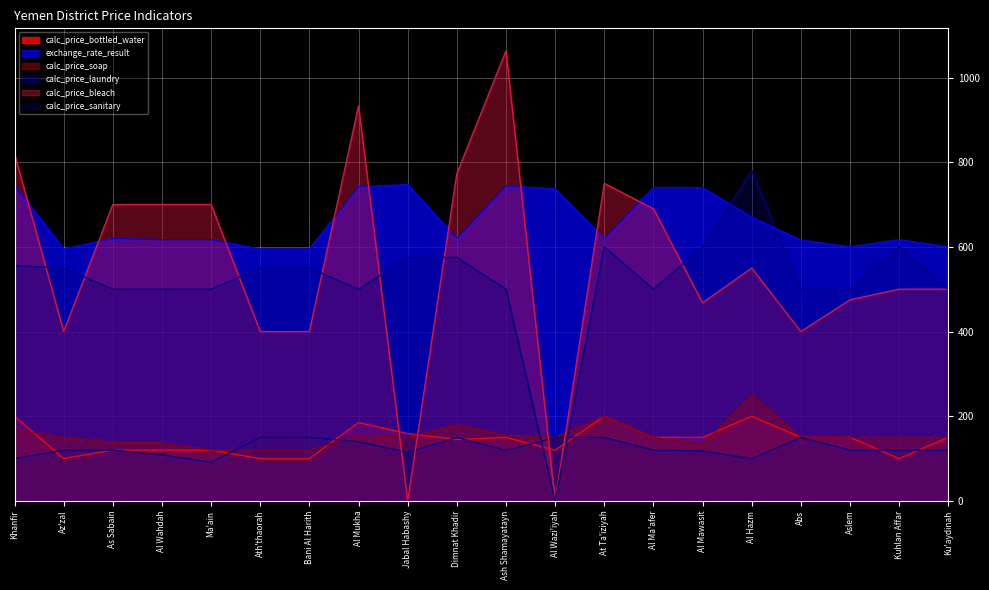

The calc_price_sanitary series shows 804 at Ma'ain. True or false?

False